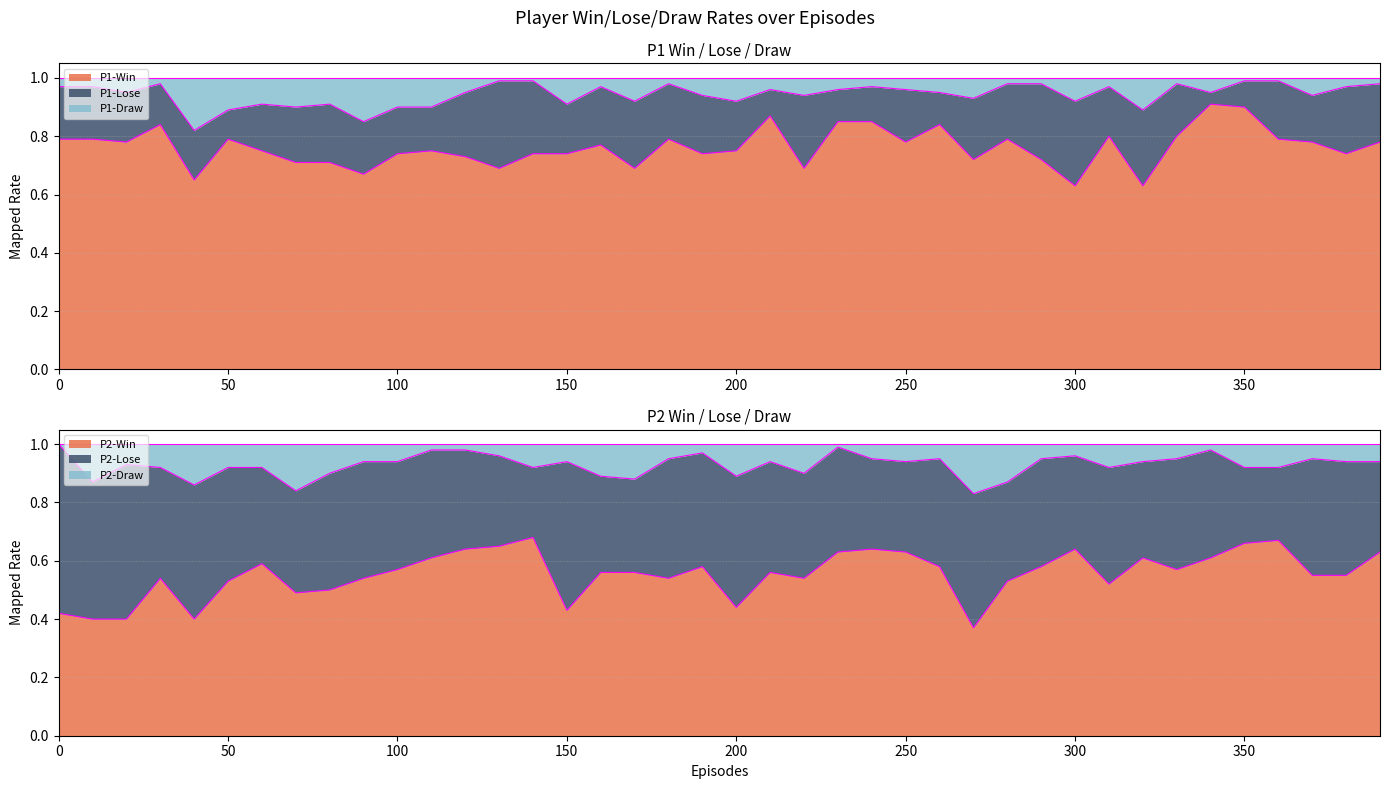

The value of P2-Win at 80 is 0.3. True or false?

False